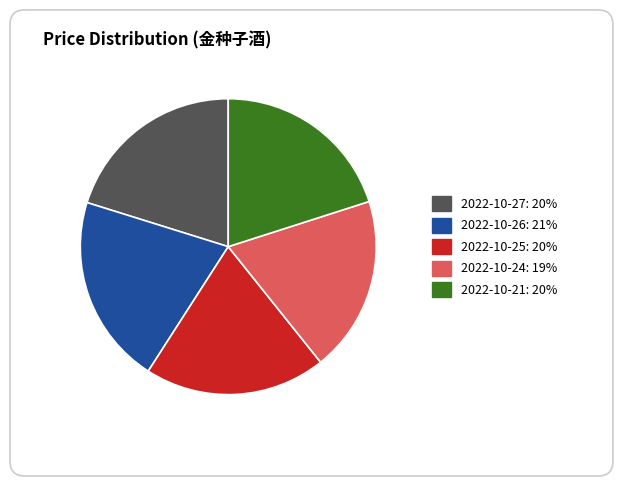

The 2022-10-27 slice represents 20% of the pie. True or false?

True